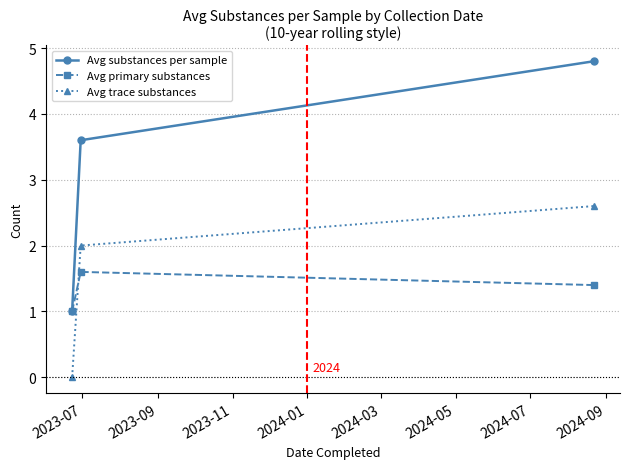

Rank the series by their maximum value, from lowest to highest.

Avg primary substances, Avg trace substances, Avg substances per sample